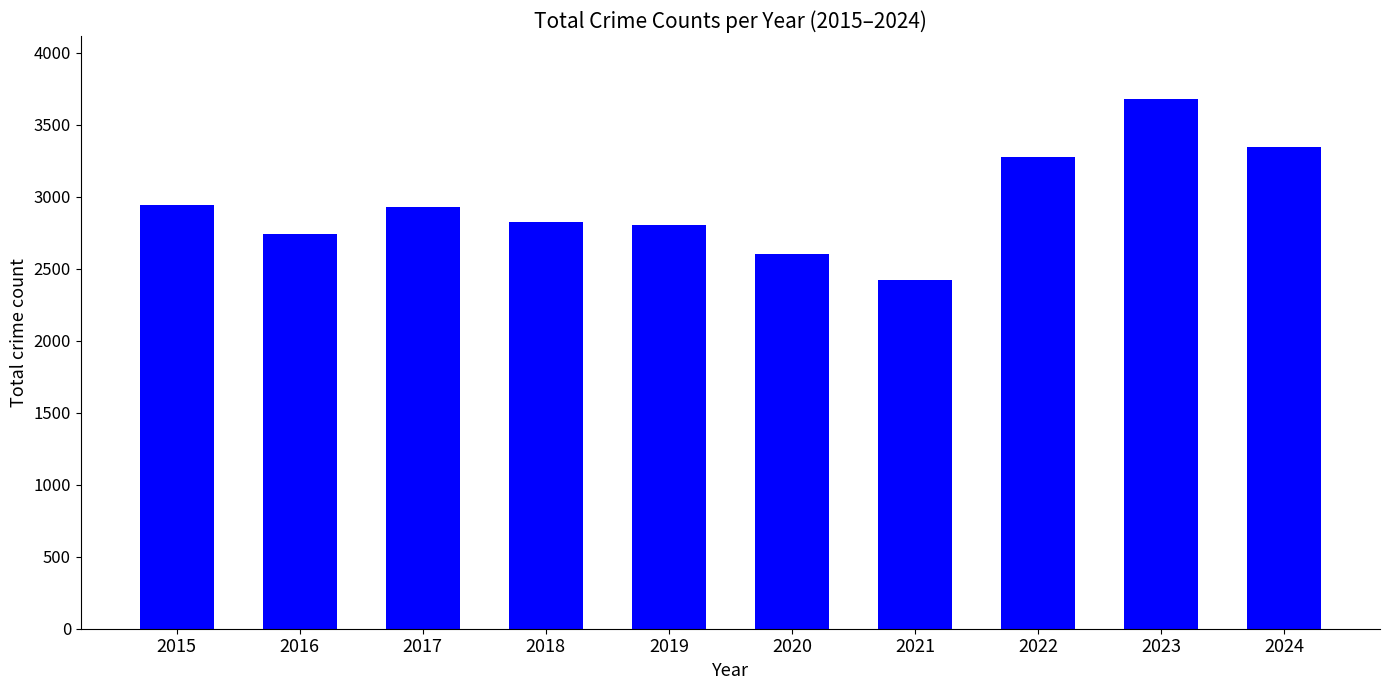

What is the sum of the values at 2020 and 2024?

5942